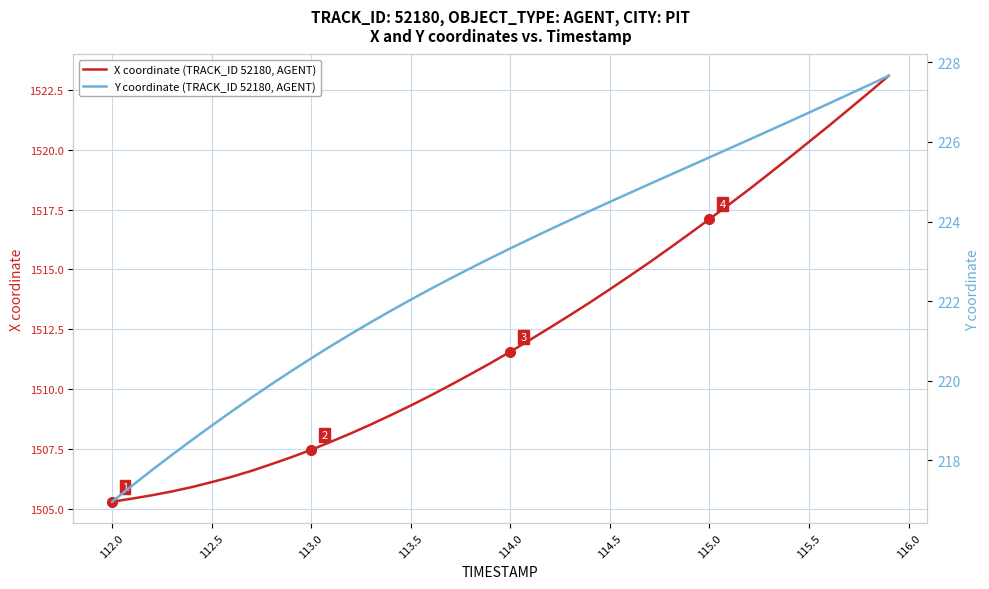

What is the maximum value for X coordinate (TRACK_ID 52180, AGENT)?

1523.1